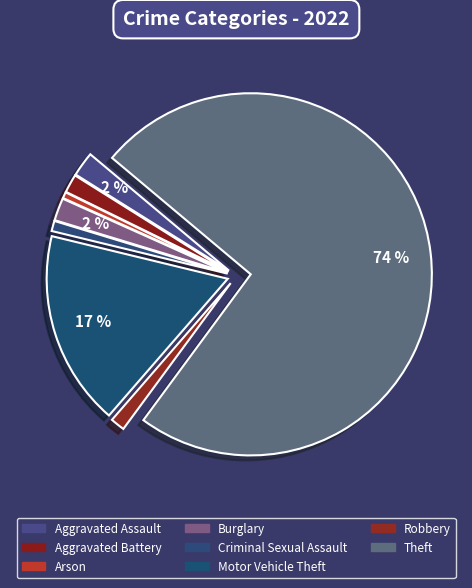

Count the number of slices in the pie.

8